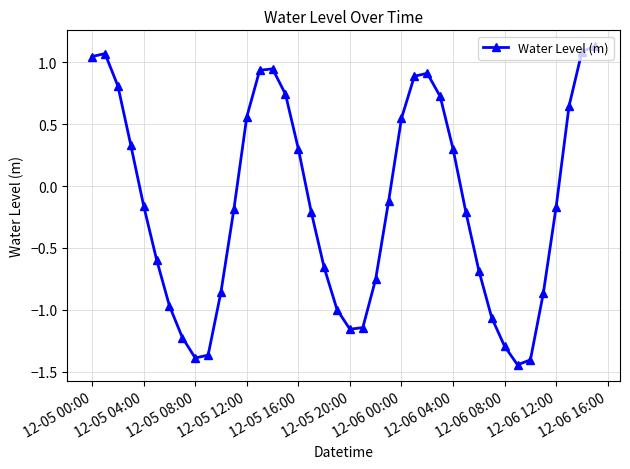

What is the average value?

-0.1